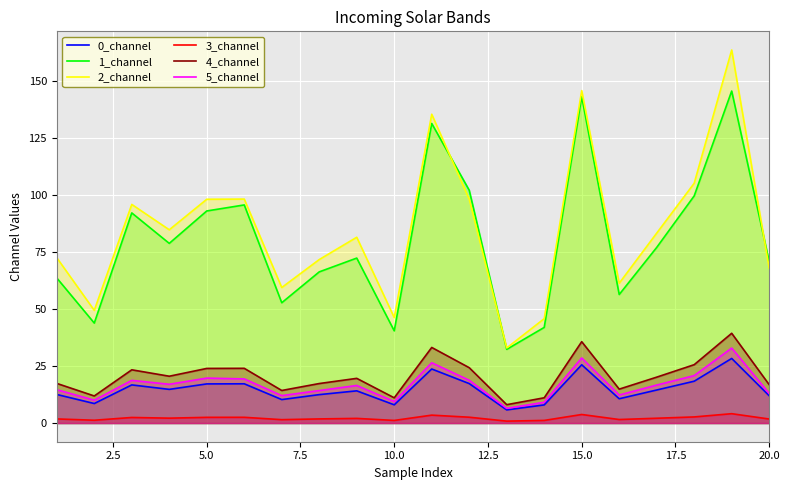

What is the lowest value of the 4_channel series?

8.1